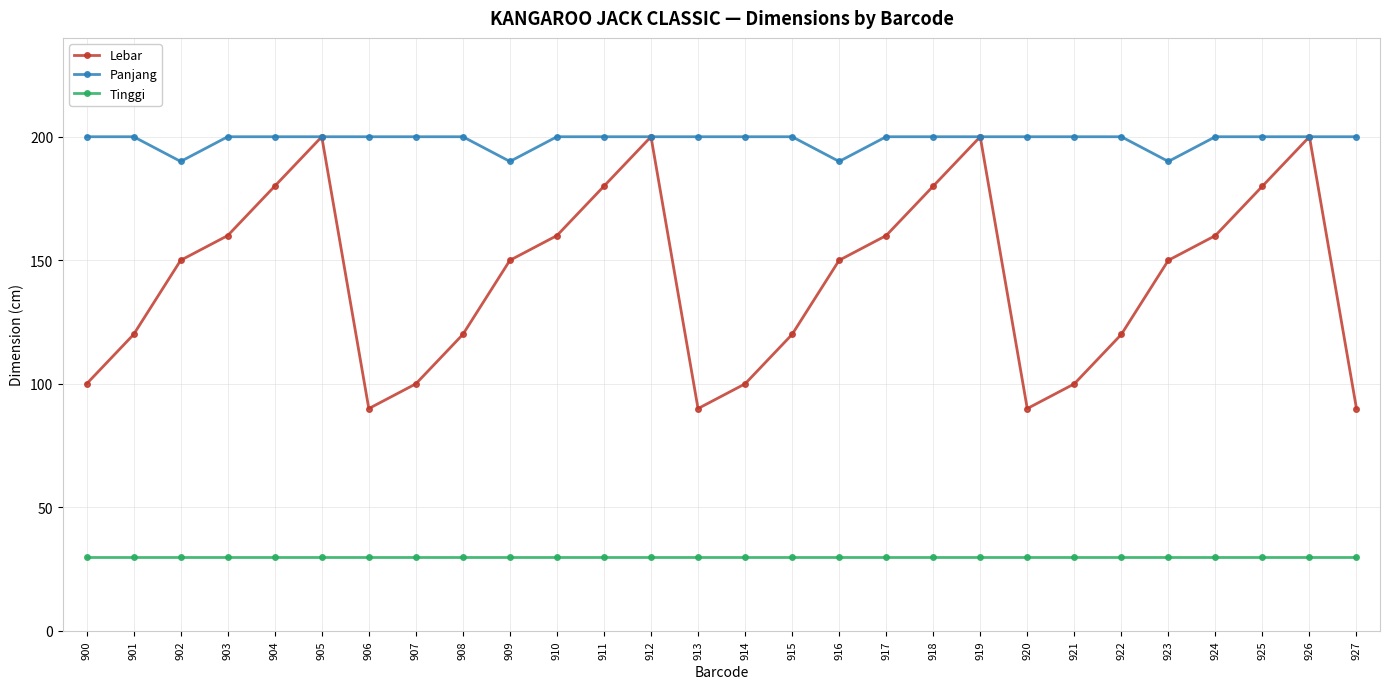

Reading left to right, list all the values displayed in this chart.

Lebar: 900=100	901=120	902=150	903=160	904=180	905=200	906=90	907=100	908=120	909=150	910=160	911=180	912=200	913=90	914=100	915=120	916=150	917=160	918=180	919=200	920=90	921=100	922=120	923=150	924=160	925=180	926=200	927=90
Panjang: 900=200	901=200	902=190	903=200	904=200	905=200	906=200	907=200	908=200	909=190	910=200	911=200	912=200	913=200	914=200	915=200	916=190	917=200	918=200	919=200	920=200	921=200	922=200	923=190	924=200	925=200	926=200	927=200
Tinggi: 900=30	901=30	902=30	903=30	904=30	905=30	906=30	907=30	908=30	909=30	910=30	911=30	912=30	913=30	914=30	915=30	916=30	917=30	918=30	919=30	920=30	921=30	922=30	923=30	924=30	925=30	926=30	927=30